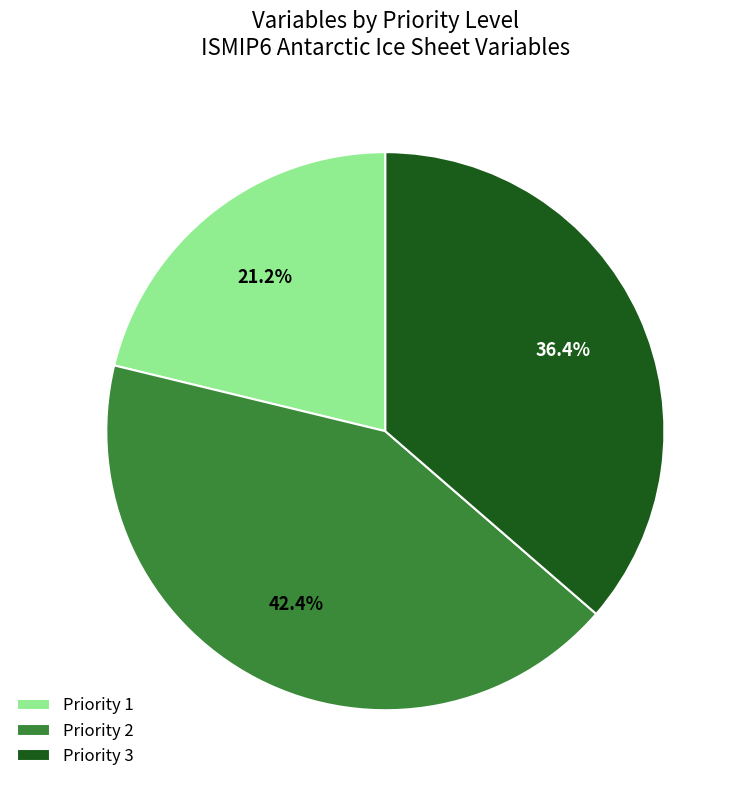

To the nearest percent, what is the combined percentage of Priority 2 and Priority 3?

79%